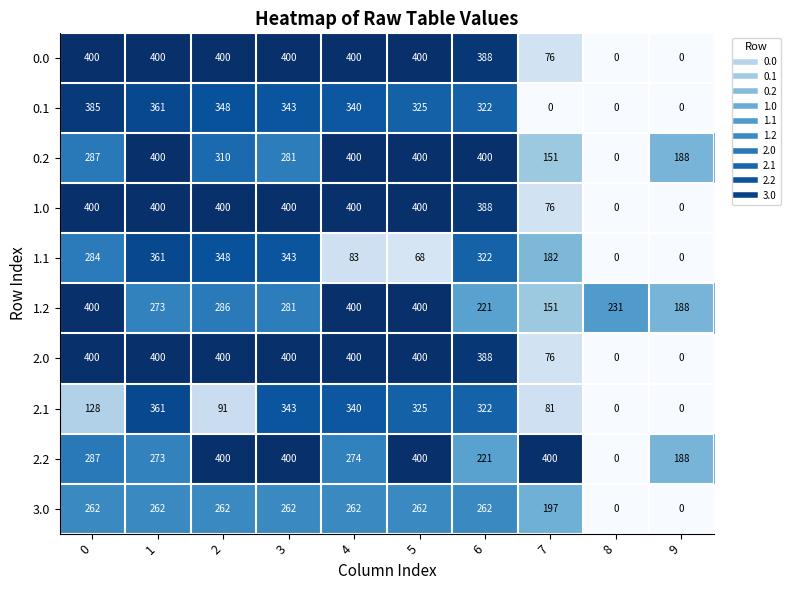

At how many categories does at least one series exceed 339?

8